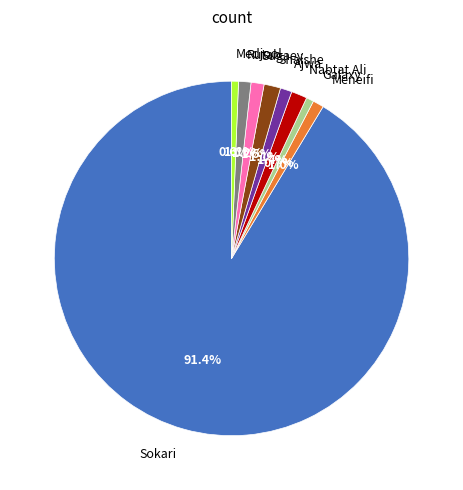

What is the ratio of the value at Nabtat Ali to the value at Medjool?

2.3